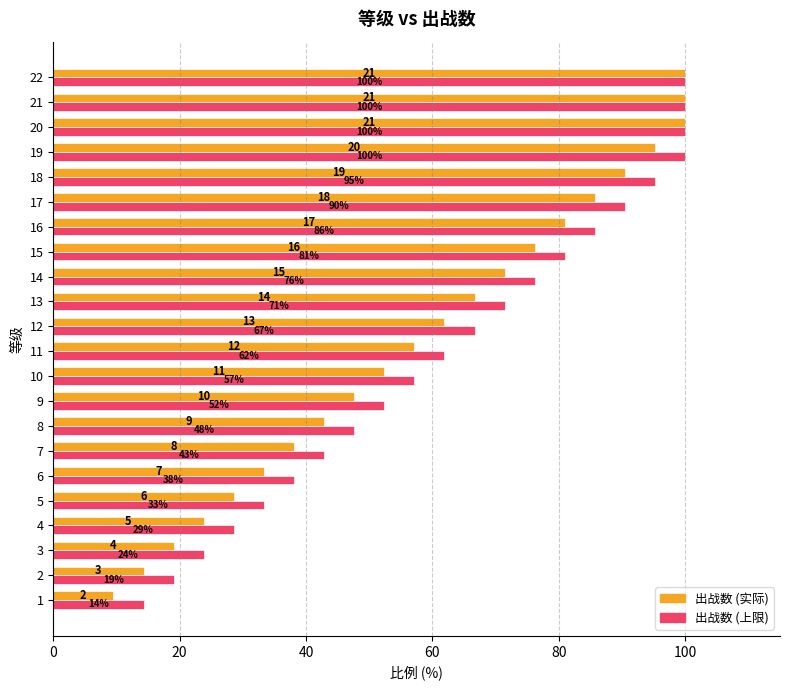

Rank the series by their average value, from highest to lowest.

出战数 (上限), 出战数 (实际)